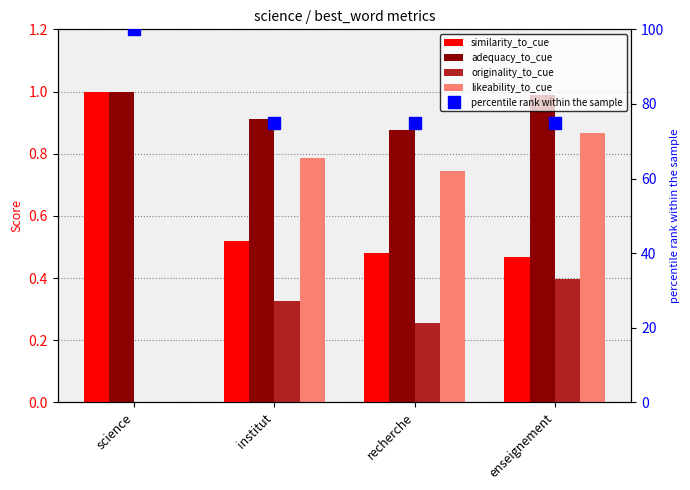

Which series has the widest spread of values?

percentile rank within the sample